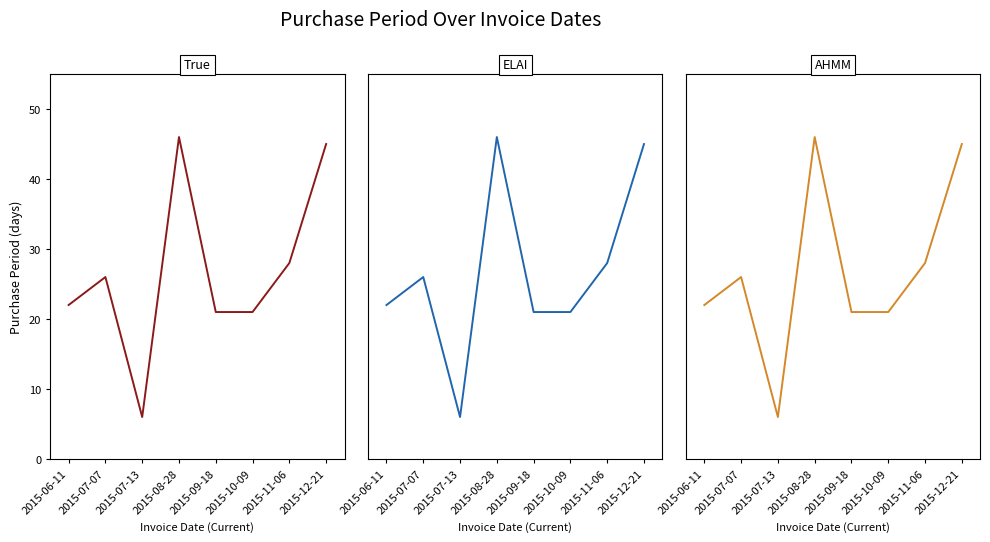

What are all the series names shown in the legend?

True, ELAI, AHMM